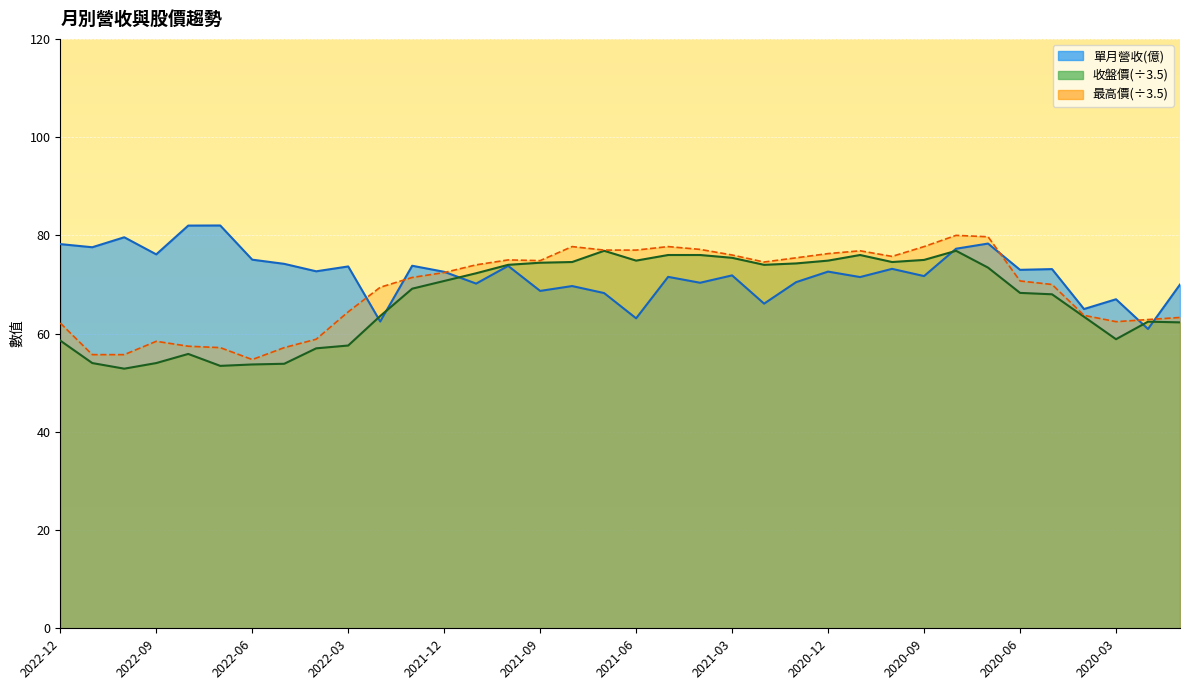

The value of 單月營收(億) at 2020-03 is 67.0. True or false?

True